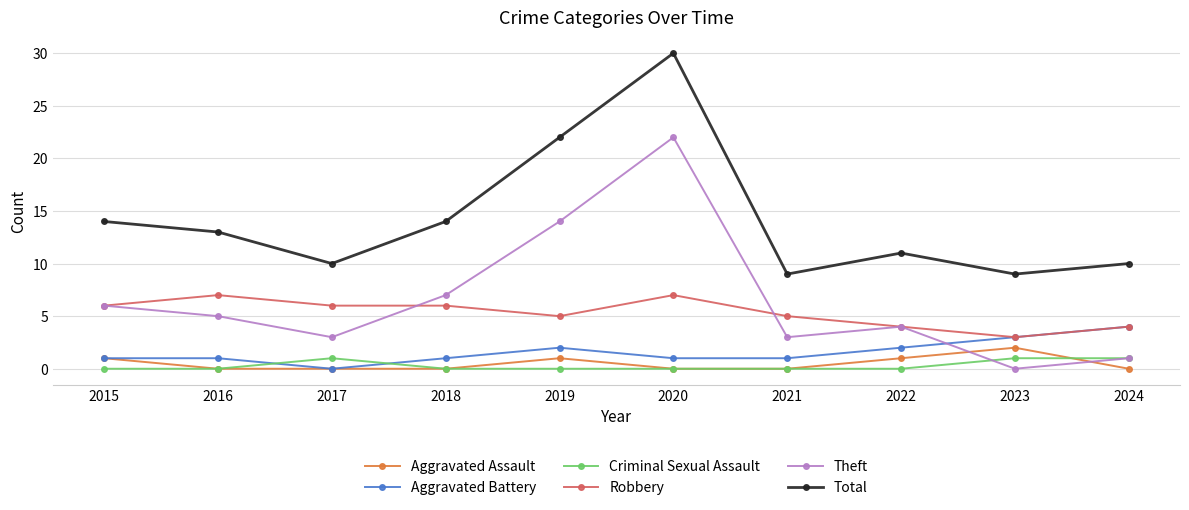

What is the difference between the highest and lowest values at 2018?

14